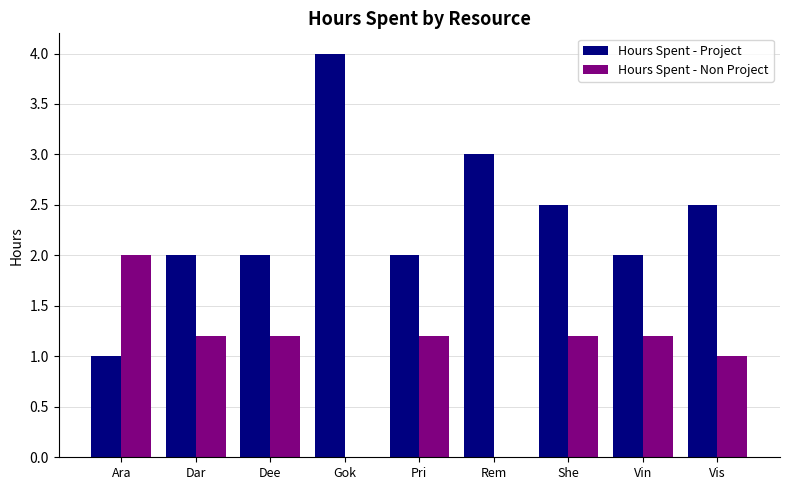

What is the total value across all series at She?

3.7